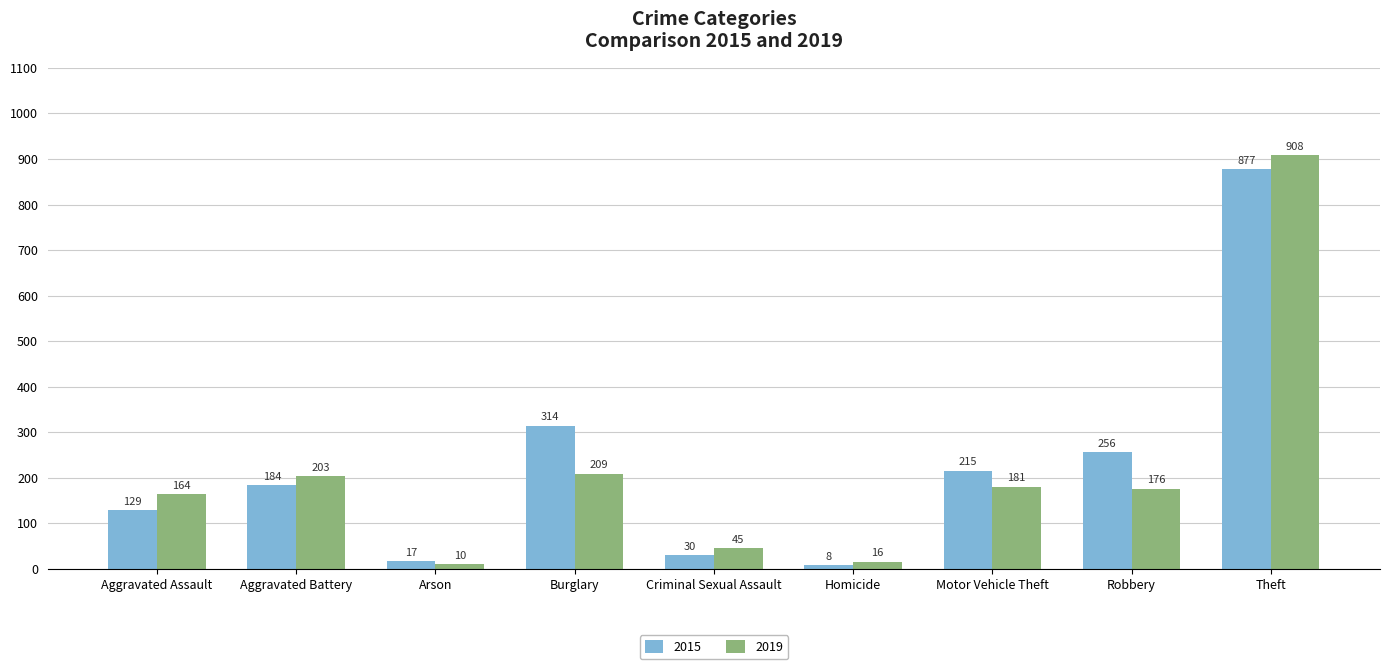

What is the value of the 2019 bar at the 8th from the left?

176